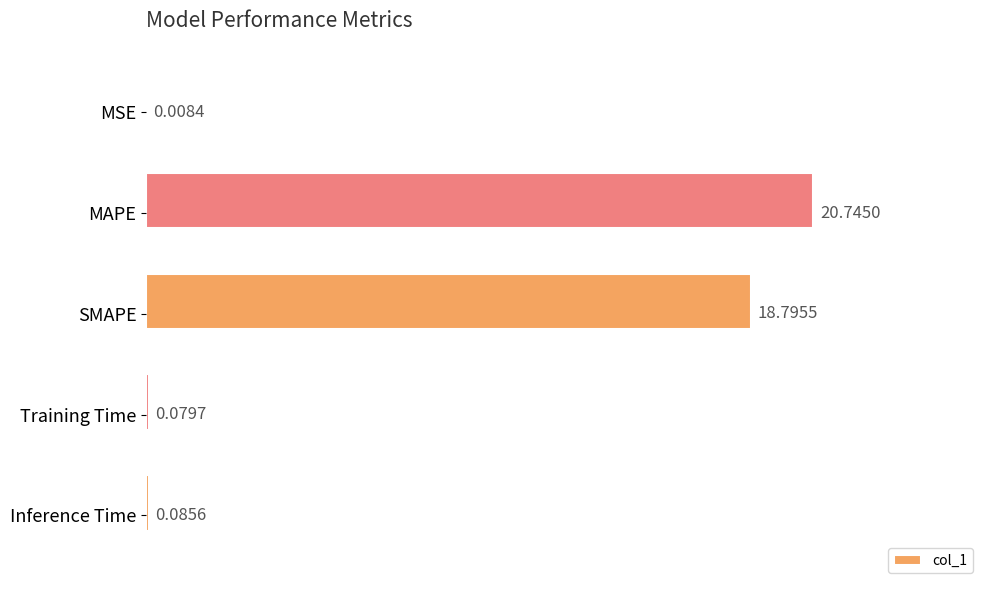

What is the sum of all values?

39.7